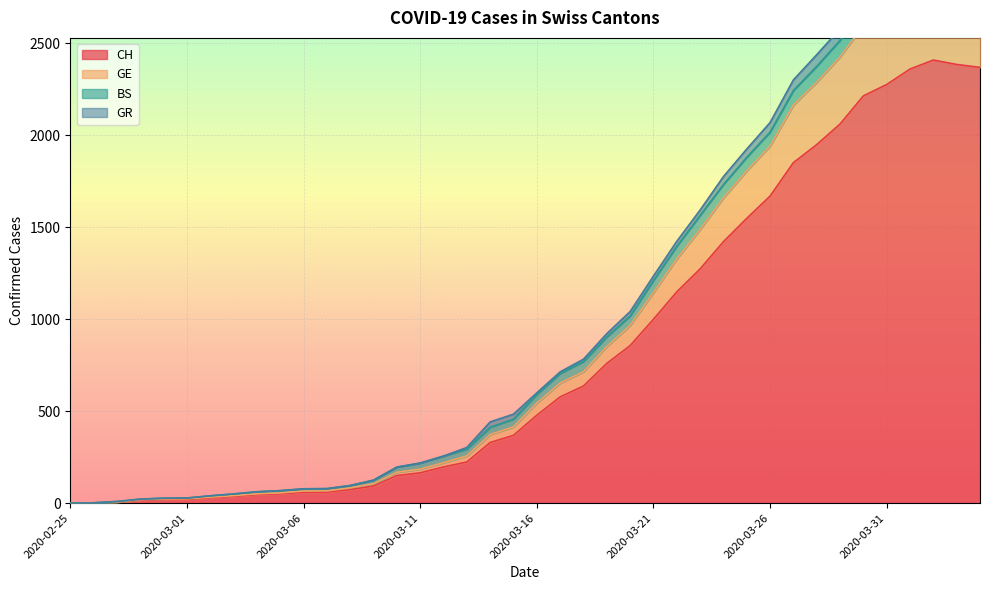

What is the label of the 23rd point from the left?

2020-03-18